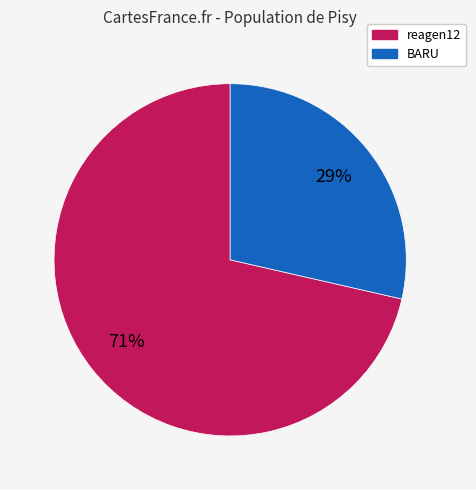

Which category has the biggest portion of the pie?

reagen12